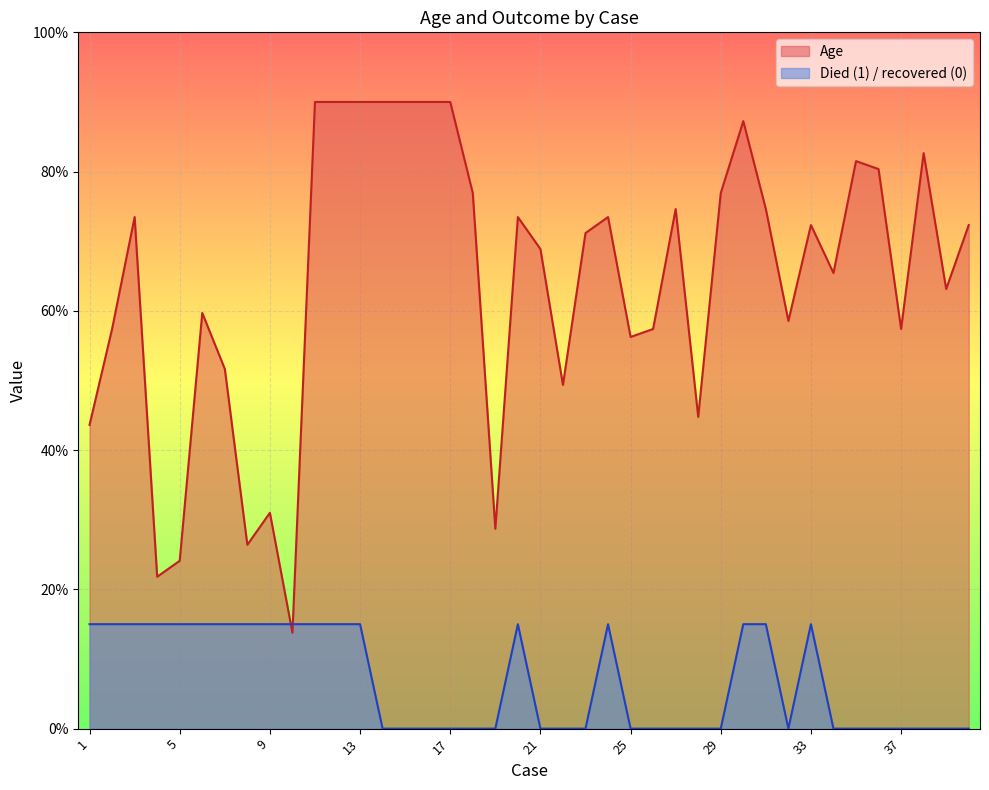

At which label does Age first exceed 72?

3